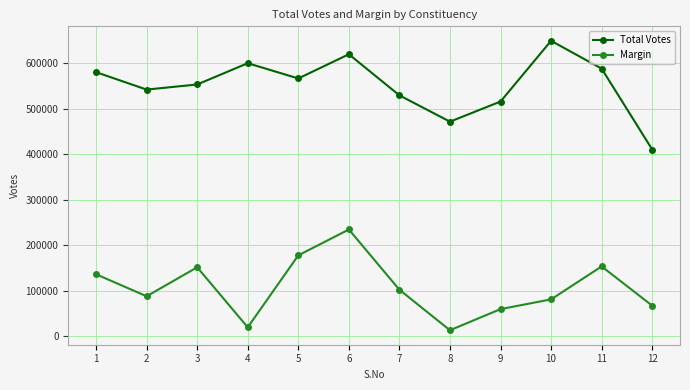

At 11, list the series in order from largest to smallest.

Total Votes, Margin